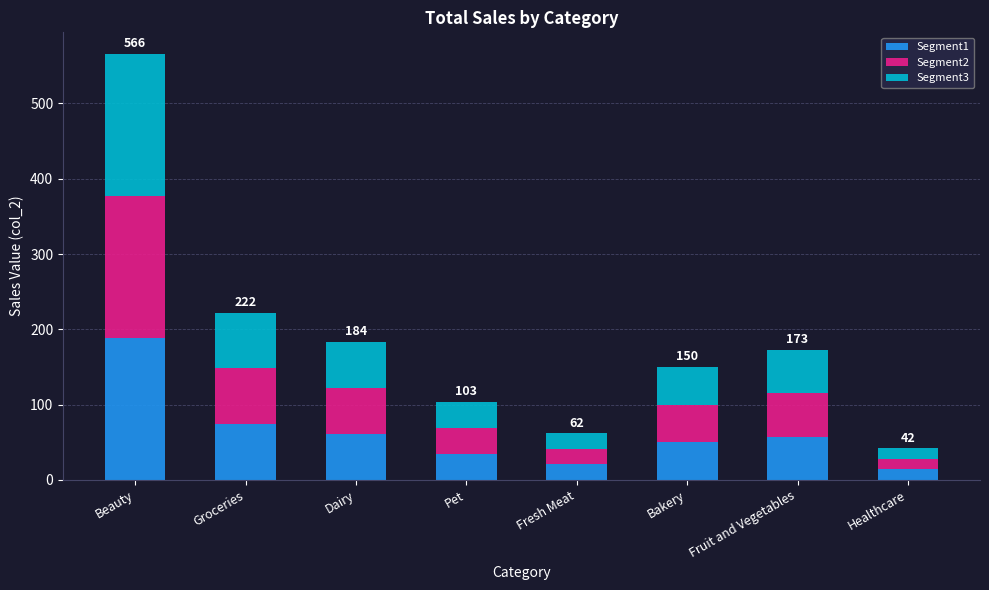

What is the total value across all series at Fruit and Vegetables?

172.7